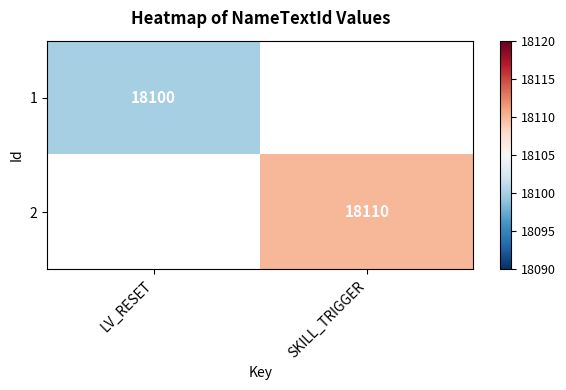

True or false: 2 has a value of 4860 at SKILL_TRIGGER.

False